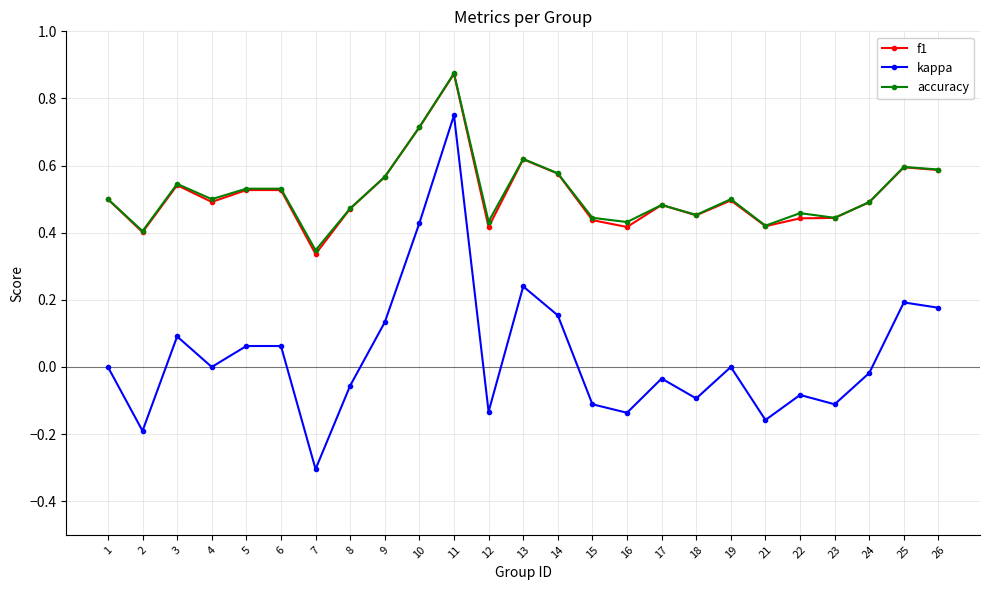

True or false: kappa and f1 cross at least once.

False